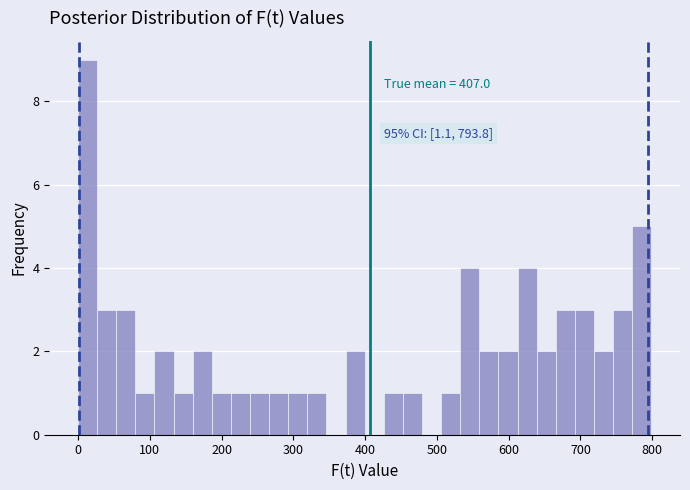

Around what value on the x-axis is the tallest bar? Give the approximate position of its centre, as read against the axis.

10